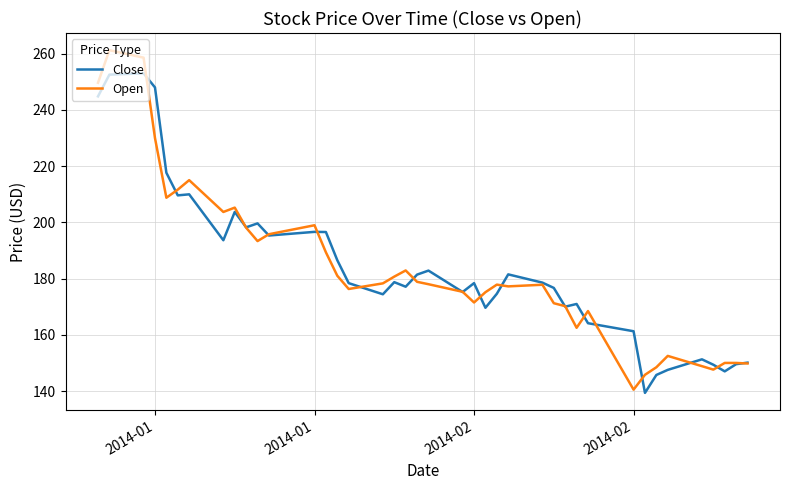

Rank the series by their maximum value, from lowest to highest.

Close, Open